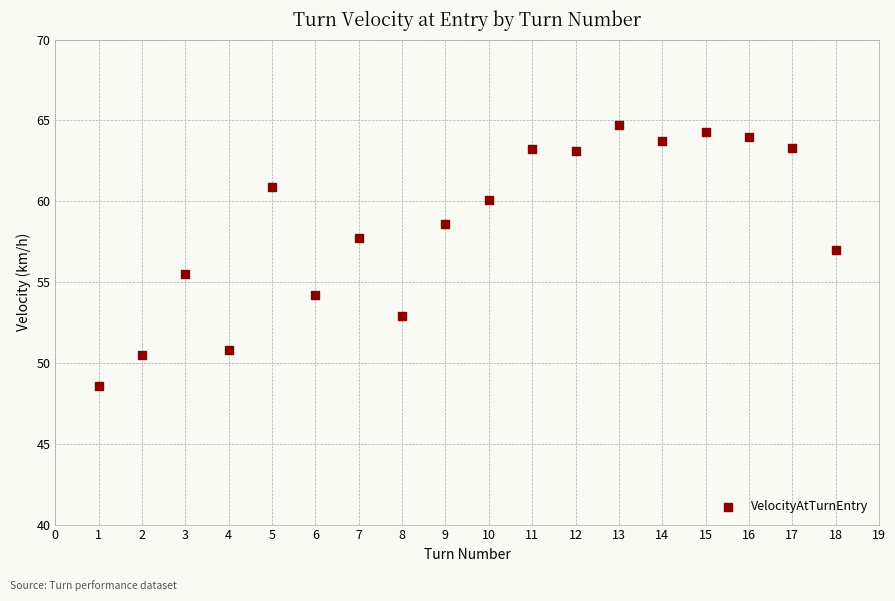

What Y value in the scatter plot is closest to 56?

55.5